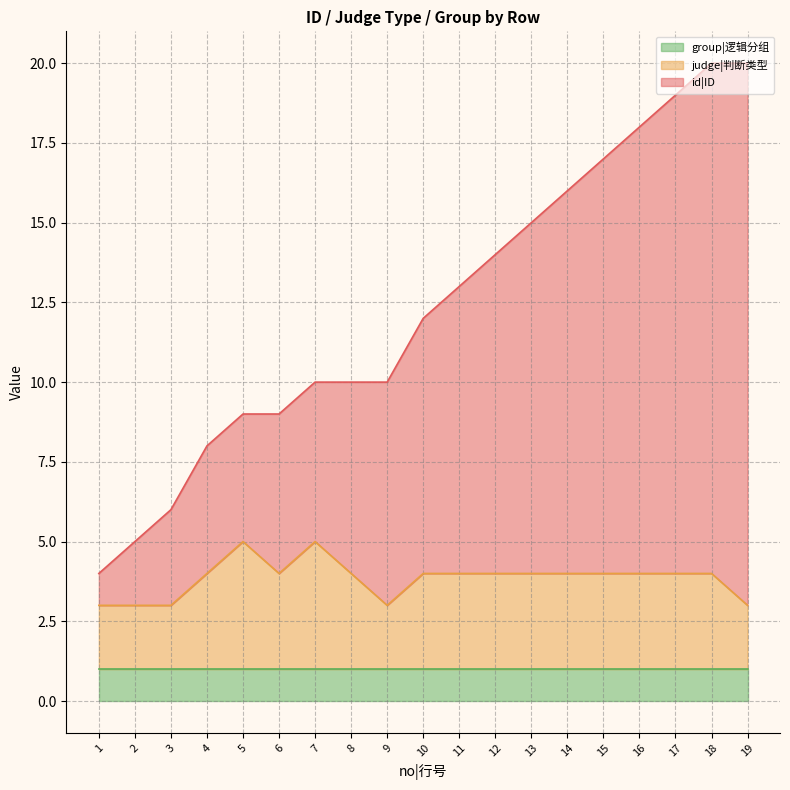

Is the value of id|ID at 6 greater than the value of judge|判断类型 at 19?

Yes